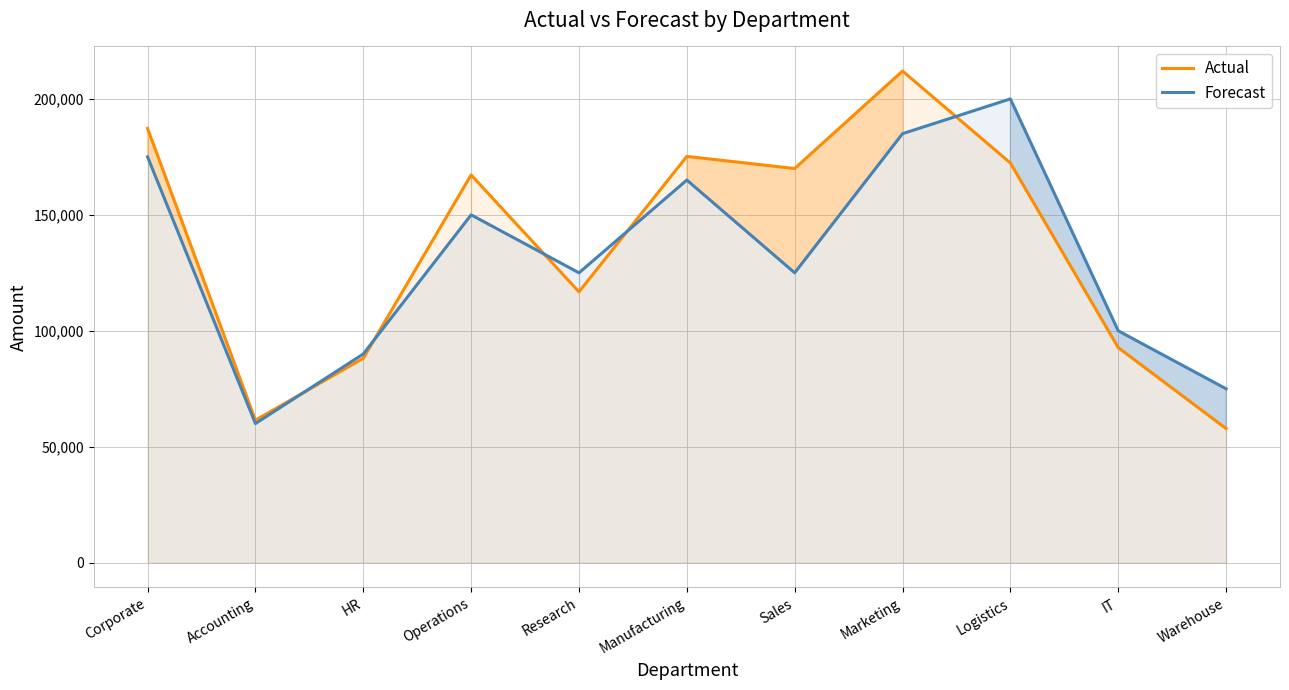

Where is Actual nearest to the value 134928?

Research